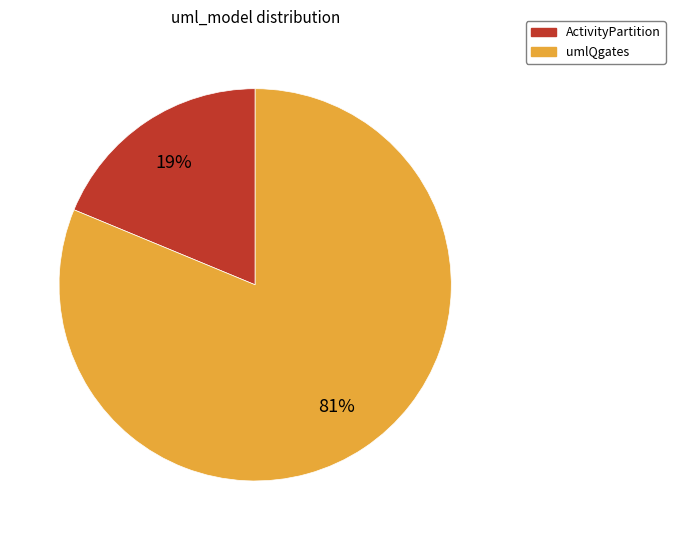

To the nearest percent, what is the combined percentage of ActivityPartition and umlQgates?

100%